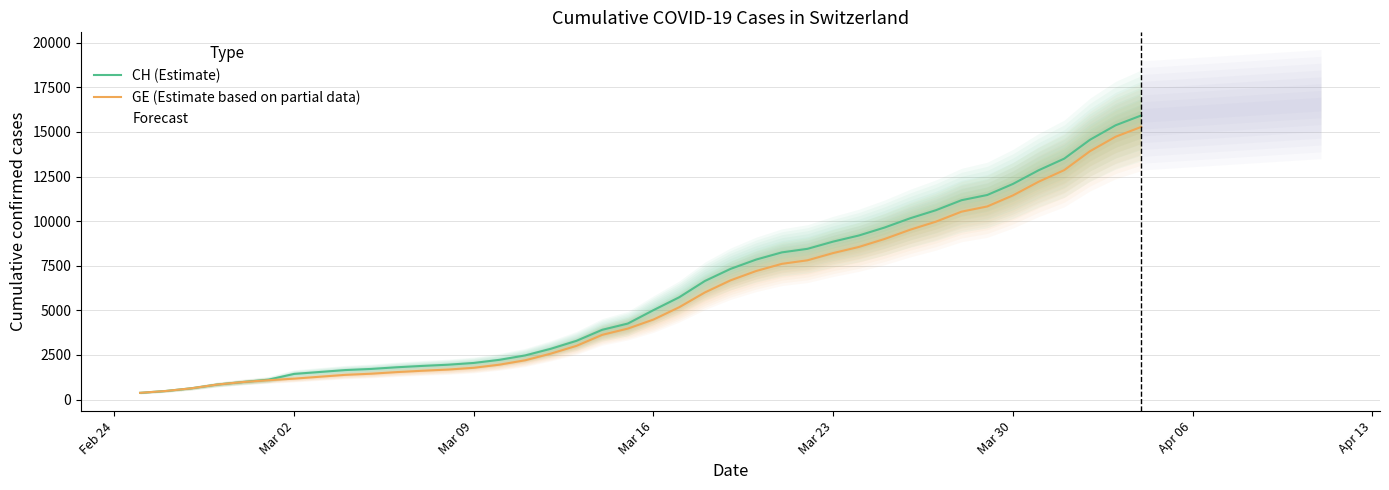

The value of CH (Estimate) at Mar 23 is 8855. True or false?

True